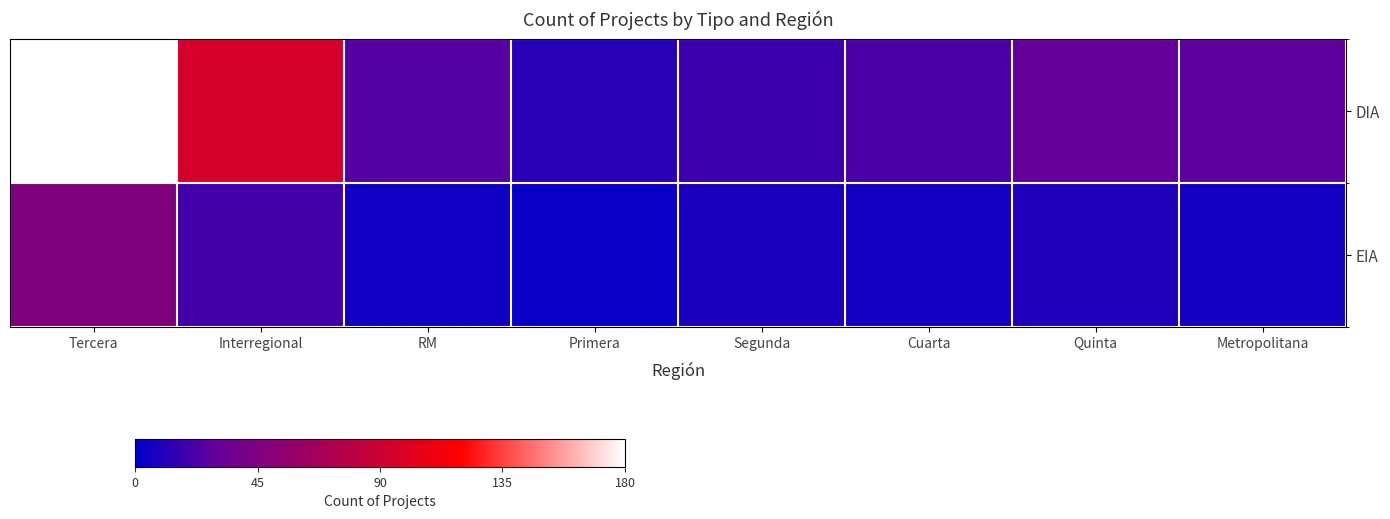

Which series has the largest total across all categories?

DIA